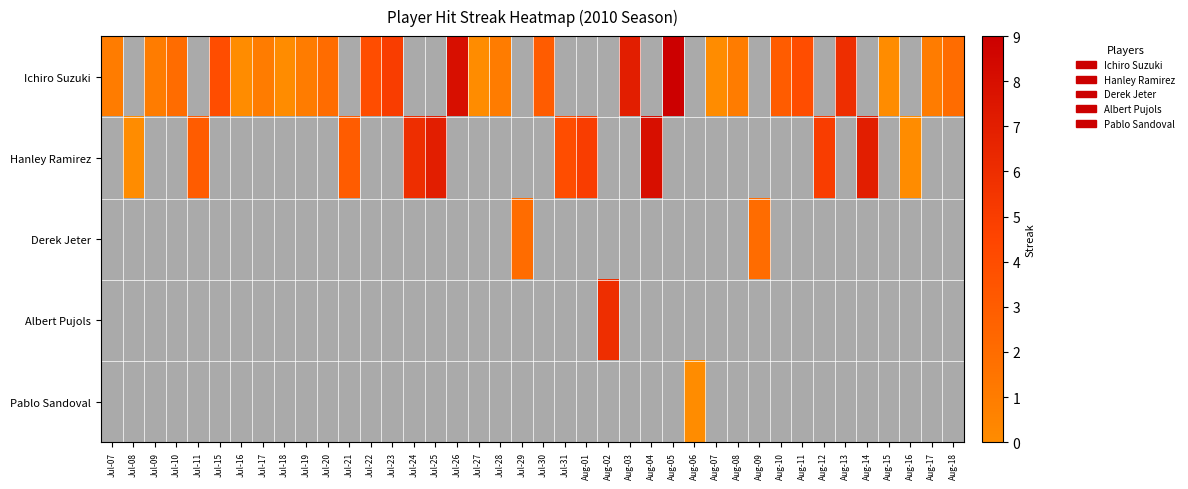

Is the value of Hanley Ramirez at Jul-15 greater than the value of Ichiro Suzuki at Aug-05?

No